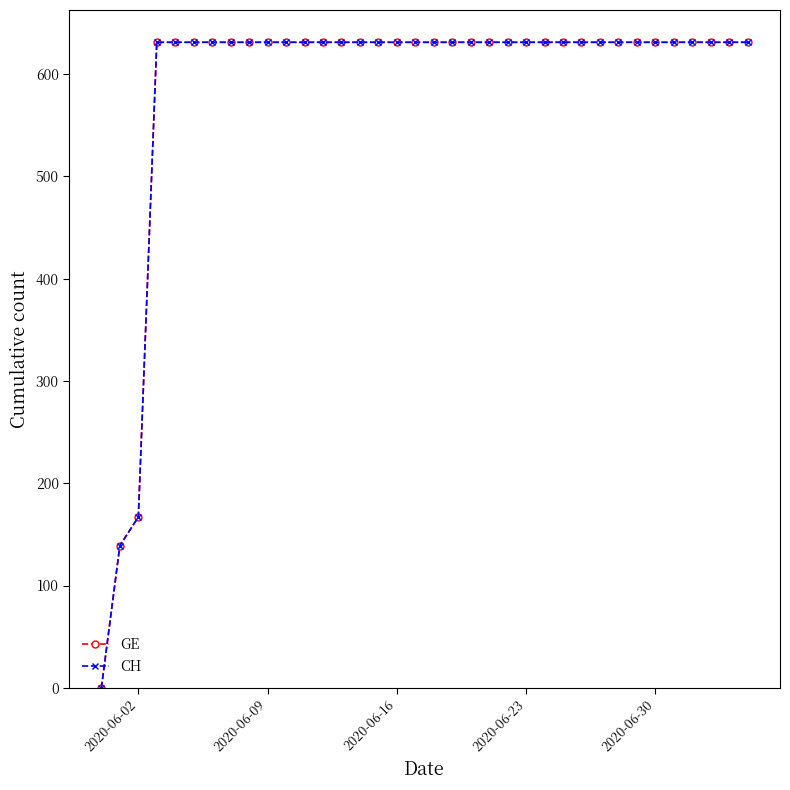

Does the chart have visible grid lines?

No